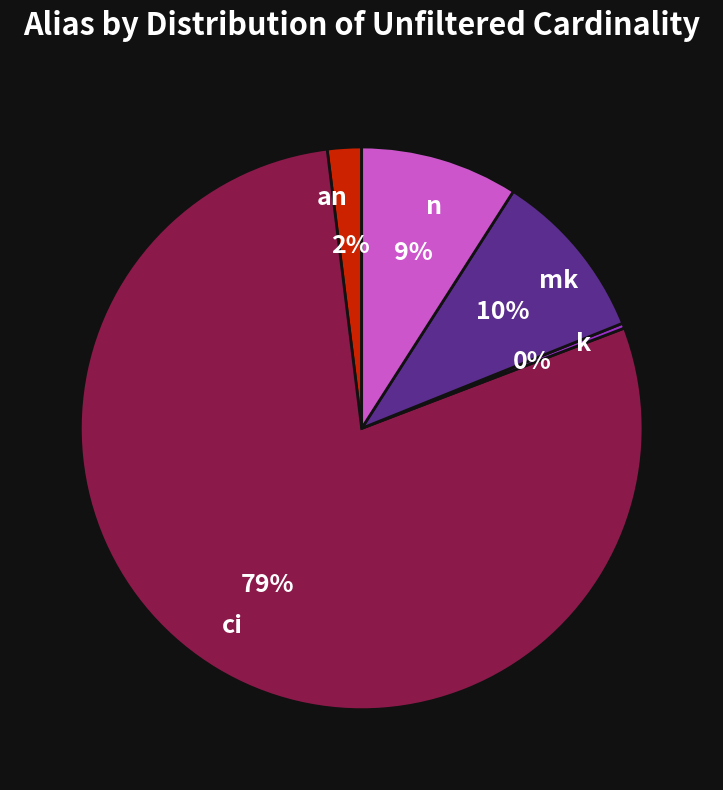

Rank the categories by value from highest to lowest.

ci, mk, n, an, k